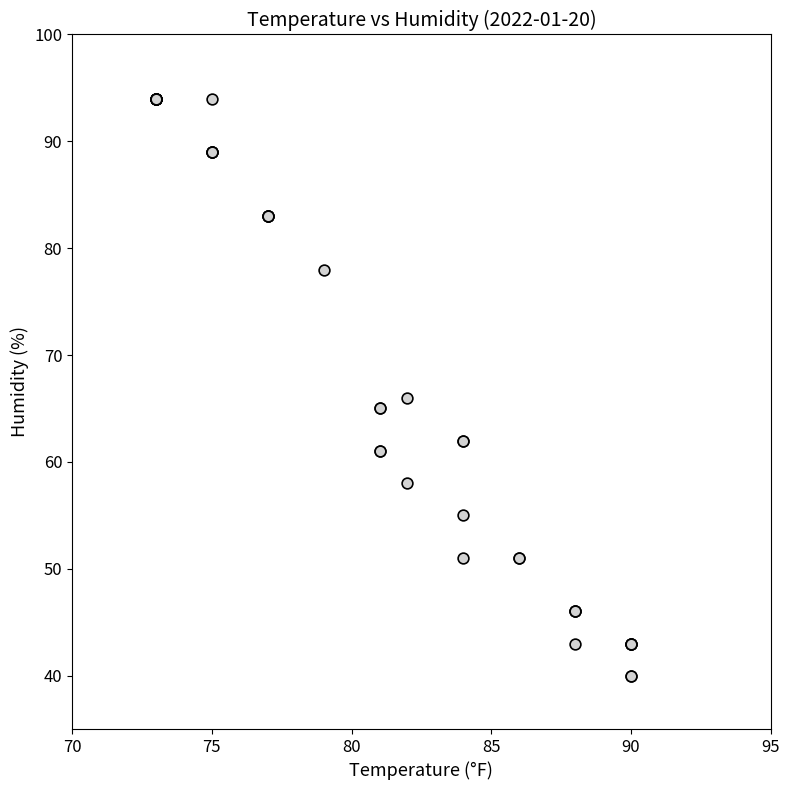

What Y value in the scatter plot is closest to 67?

66